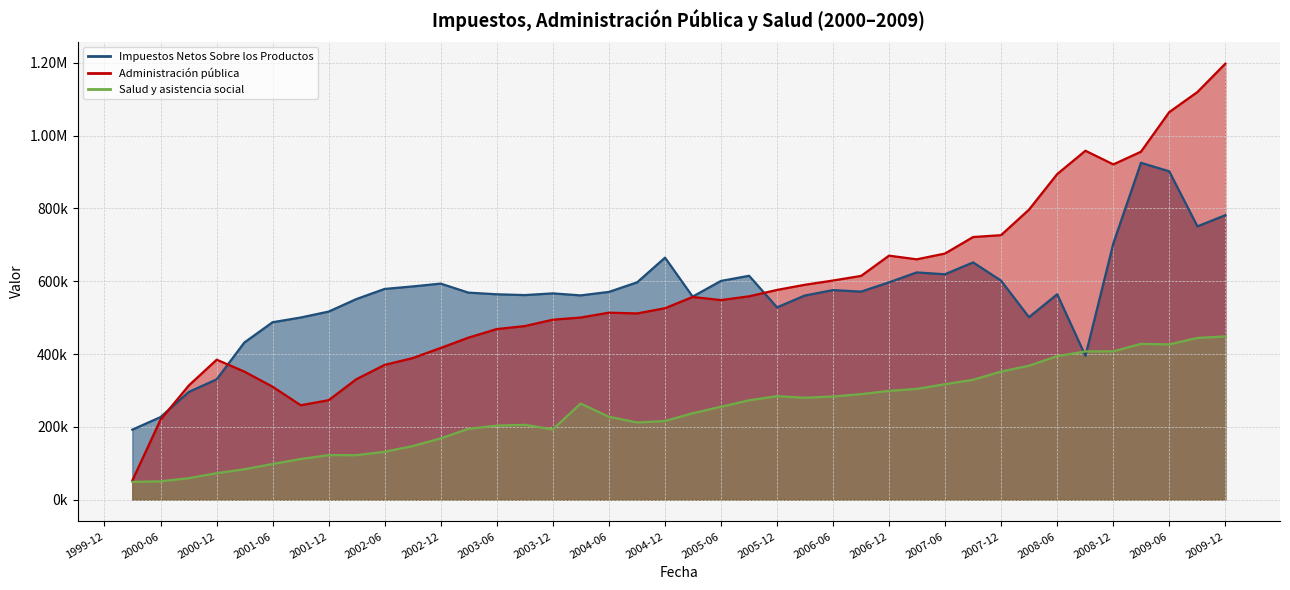

Which series changed the most between 2007-12 and 23?

Administración pública